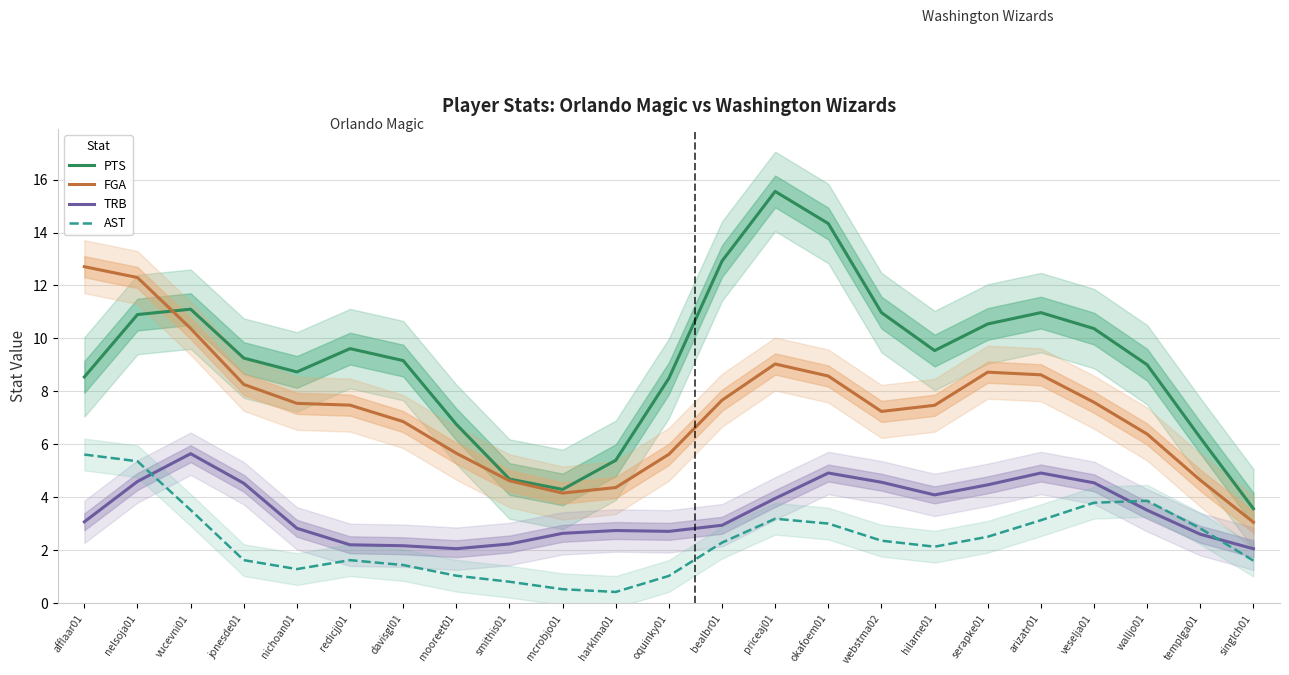

What is the sum of the FGA values at hilarne01 and davisgl01?

14.3